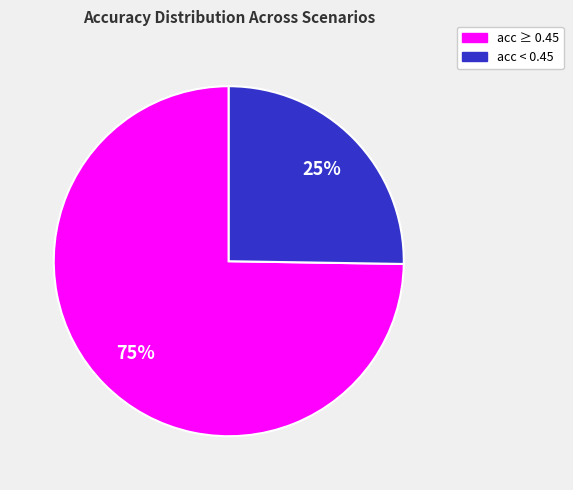

Is there a majority slice in this chart?

Yes